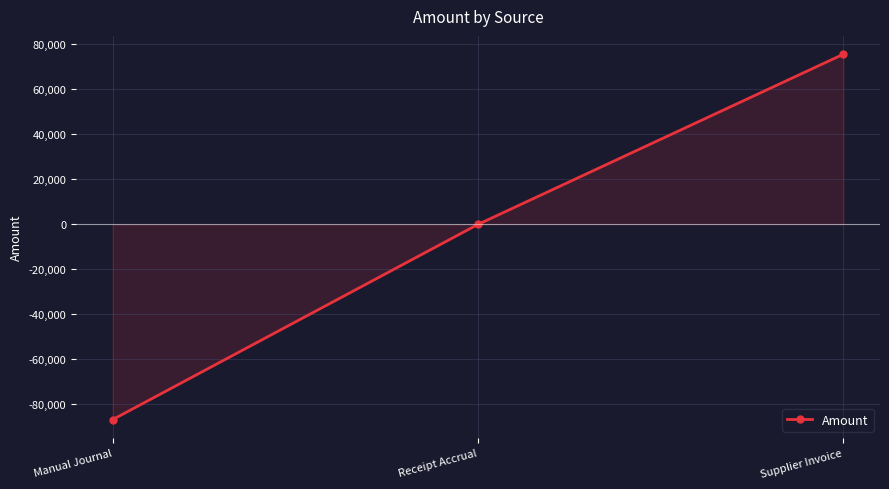

The chart shows a value of -155778.4 at Manual Journal. True or false?

False